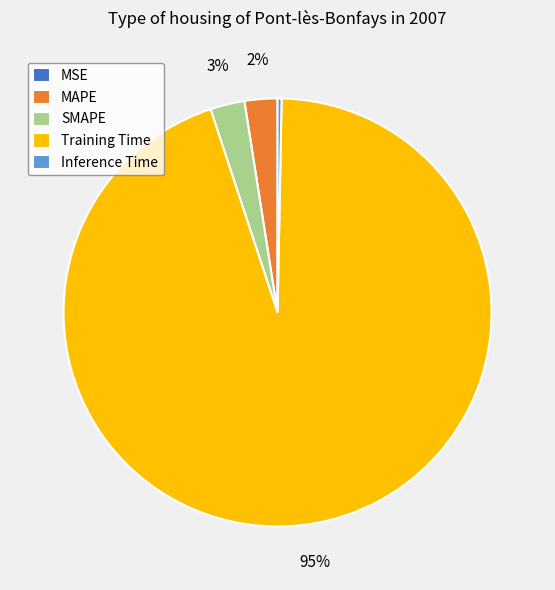

Does any single category account for the majority?

Yes